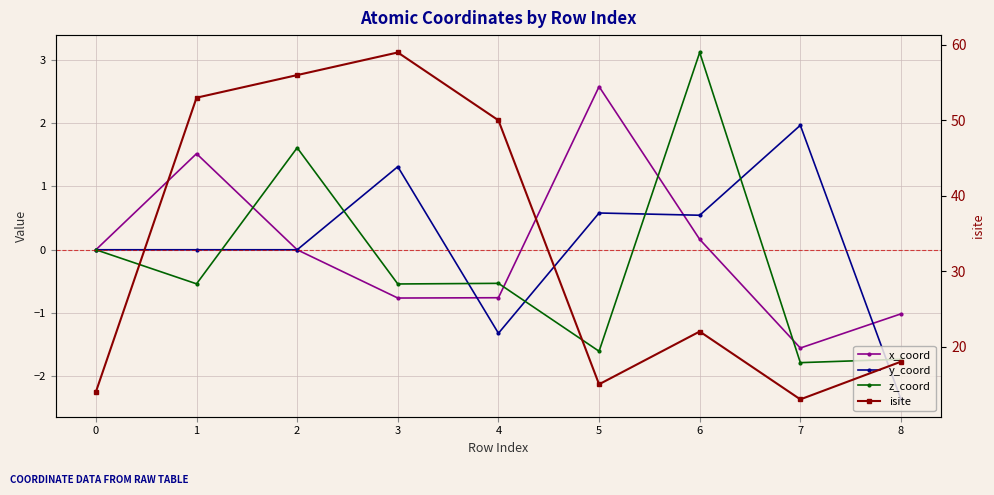

Which series changed the most between 0 and 4?

isite